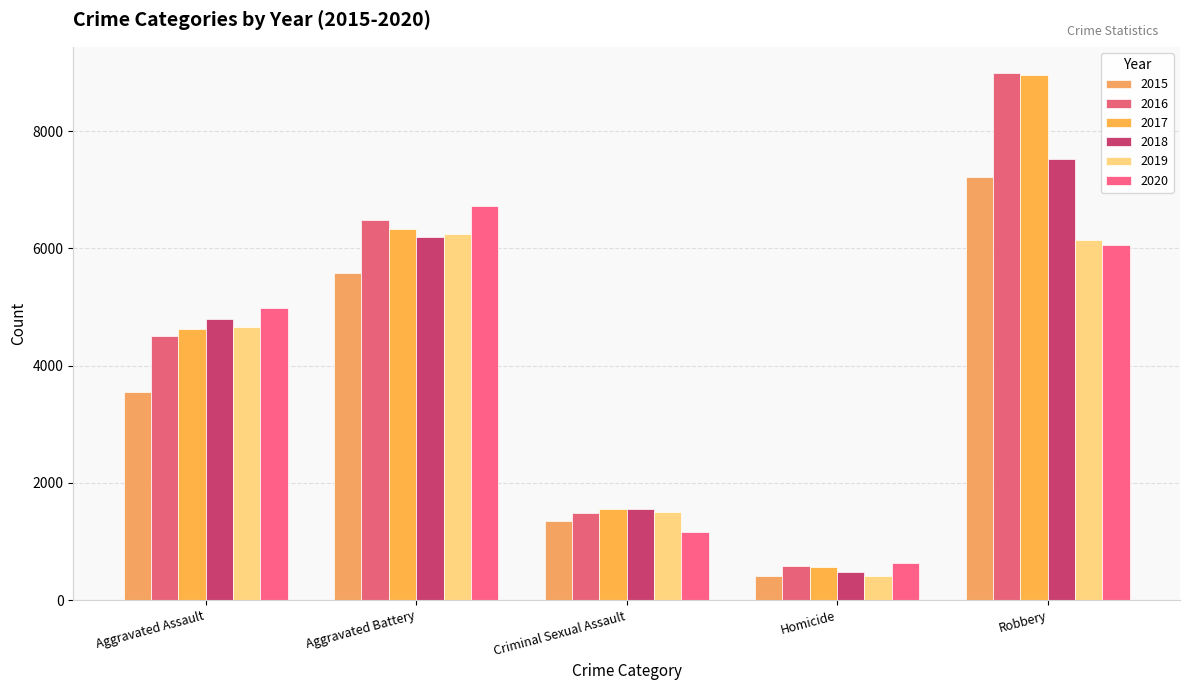

Which category has the highest value across all series?

Robbery